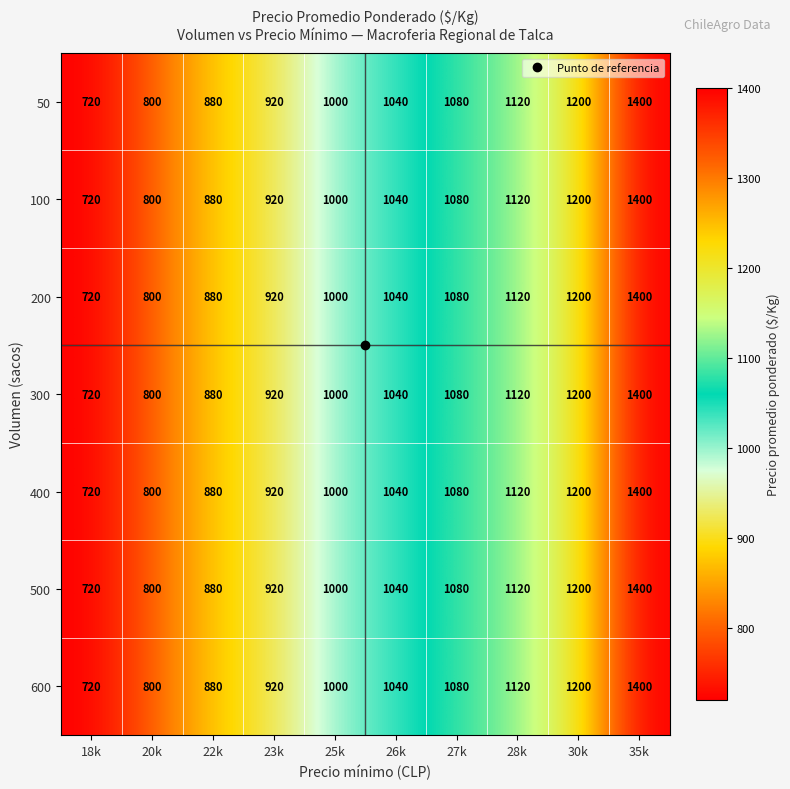

What is the total value across all series at 22k?

6160